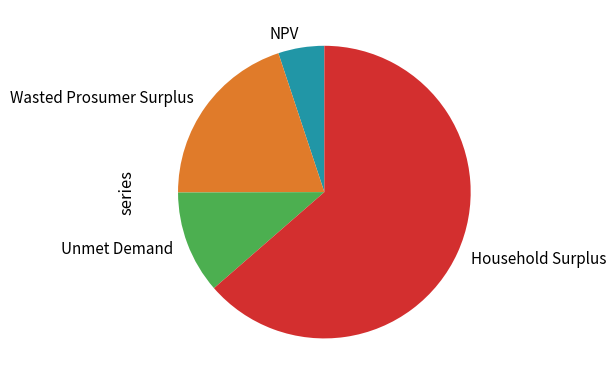

How many segments does this pie chart have?

4